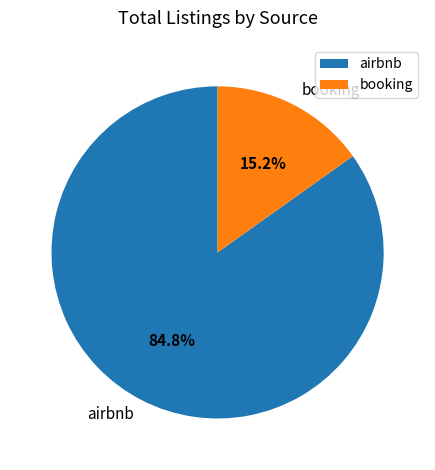

Which category accounts for the majority?

airbnb